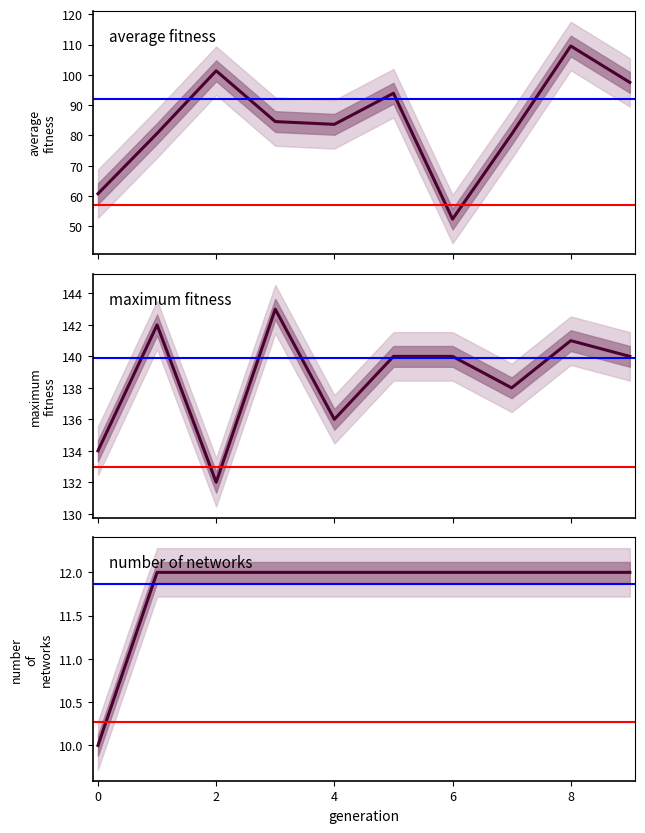

What is the sum of all number_of_networks values?

118.0